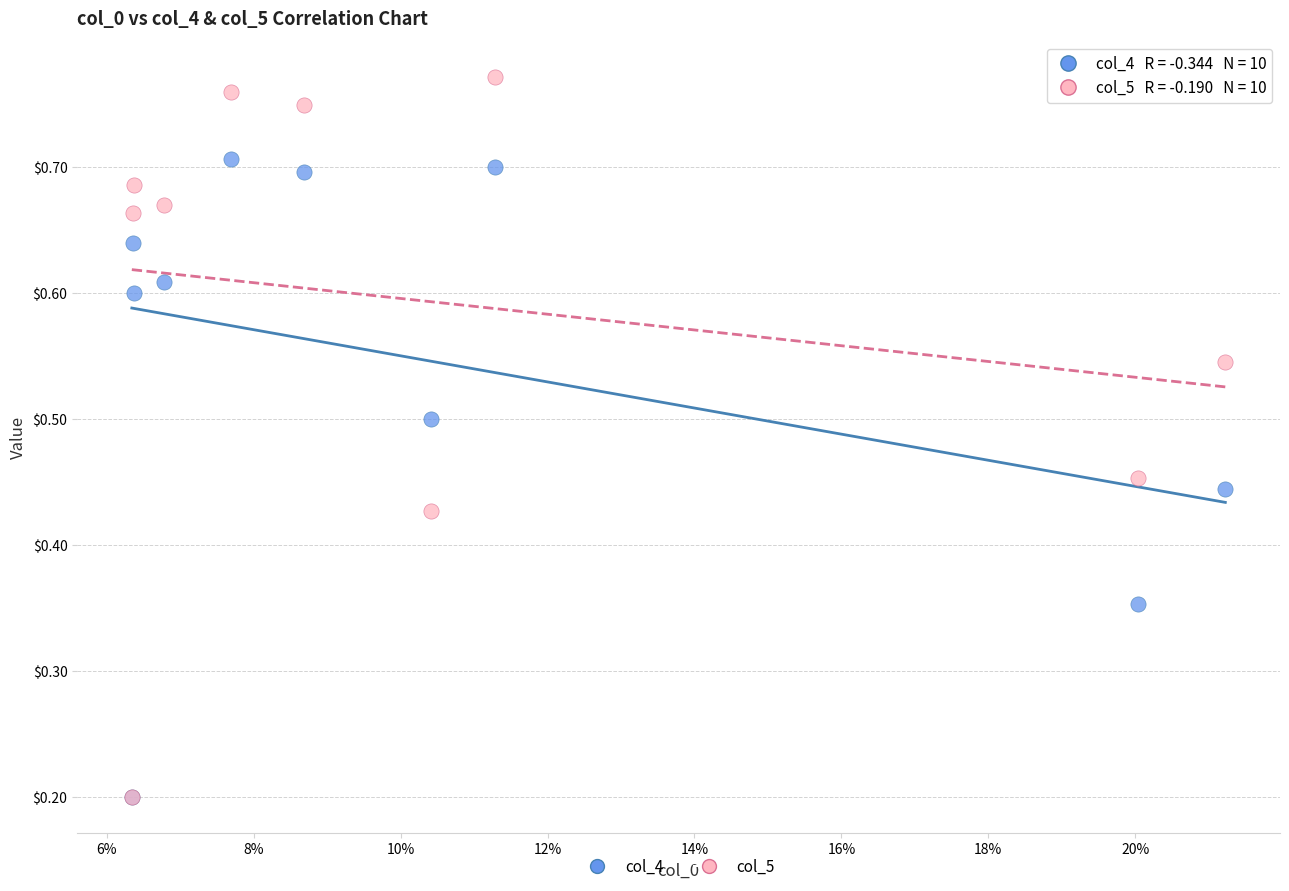

Which series contains the highest Y value?

col_5